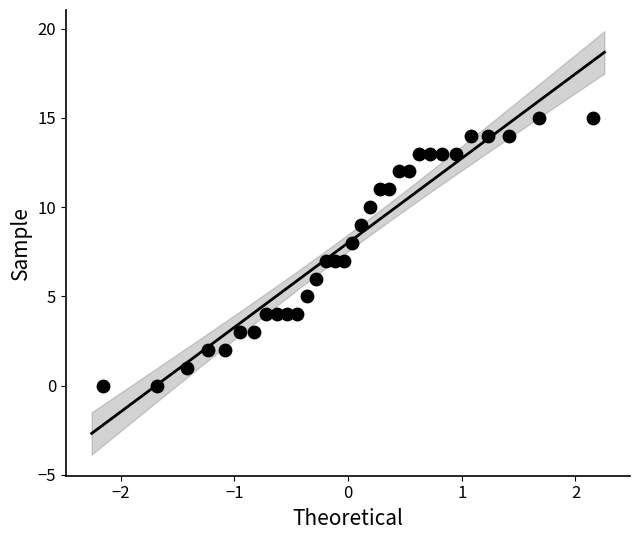

What is the range of Y values (max minus min)?

15